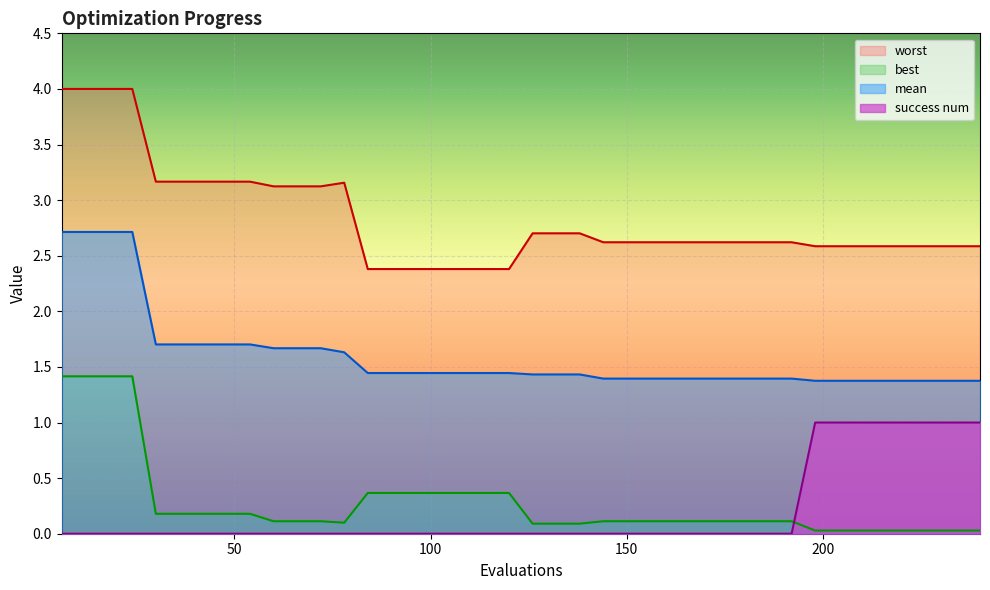

How many intersections are there between success num and best?

1